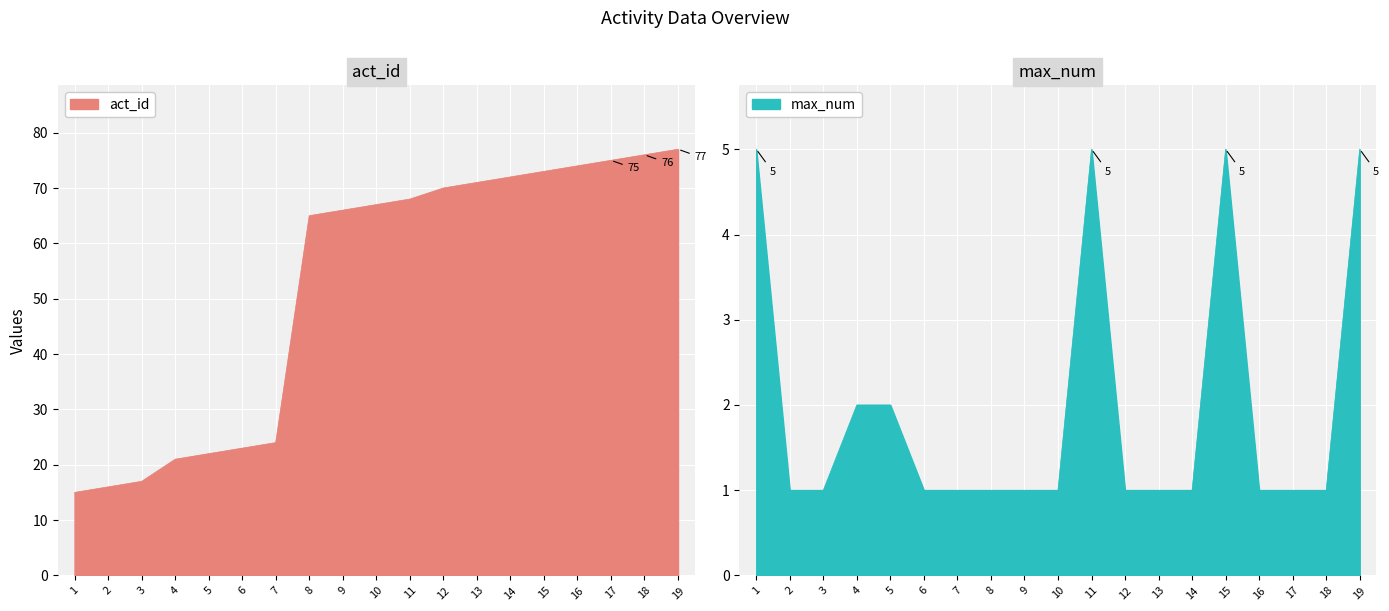

What is the difference between the maximum and minimum values in the act_id series?

62